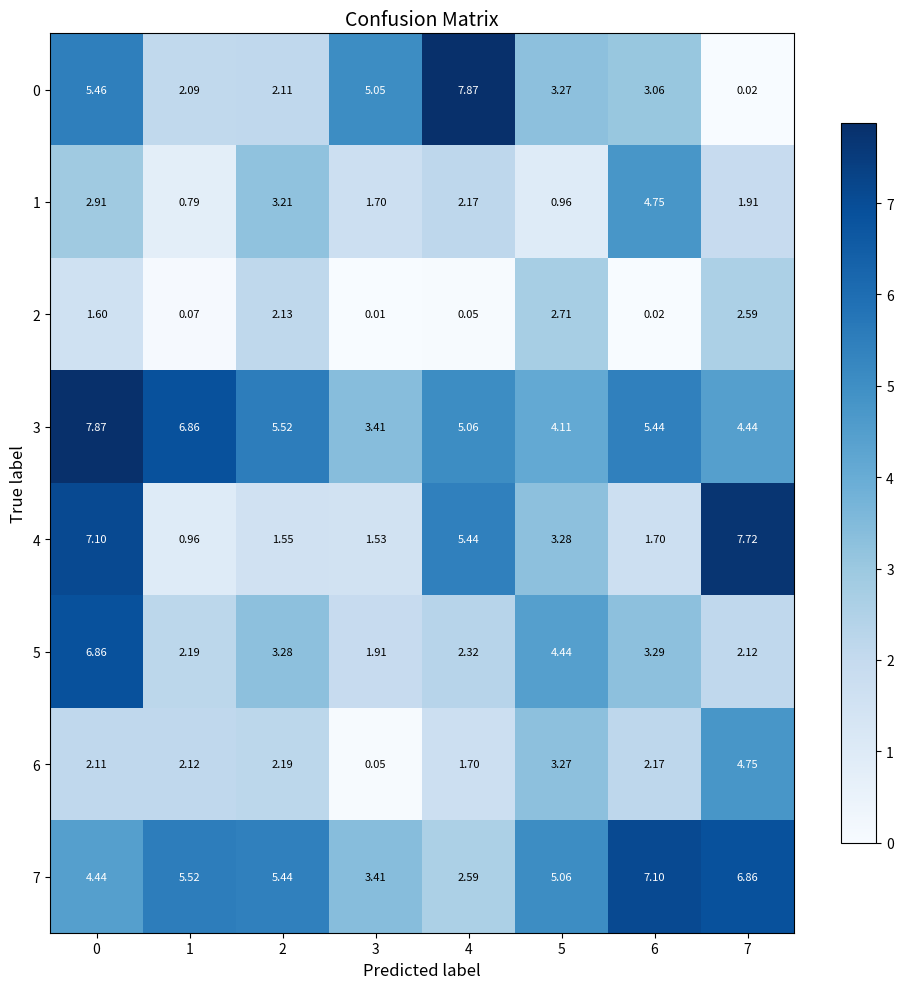

Is the value of 5 at 7 greater than the value of 6 at 2?

No